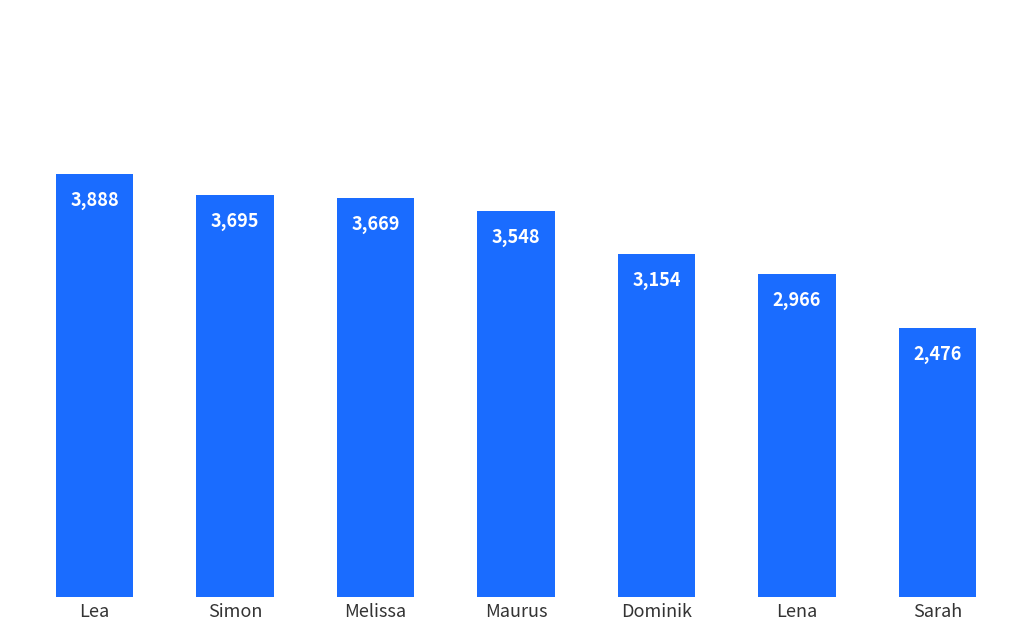

Reading right to left, list all the values displayed in this chart.

2476	2966	3154	3548	3669	3695	3888